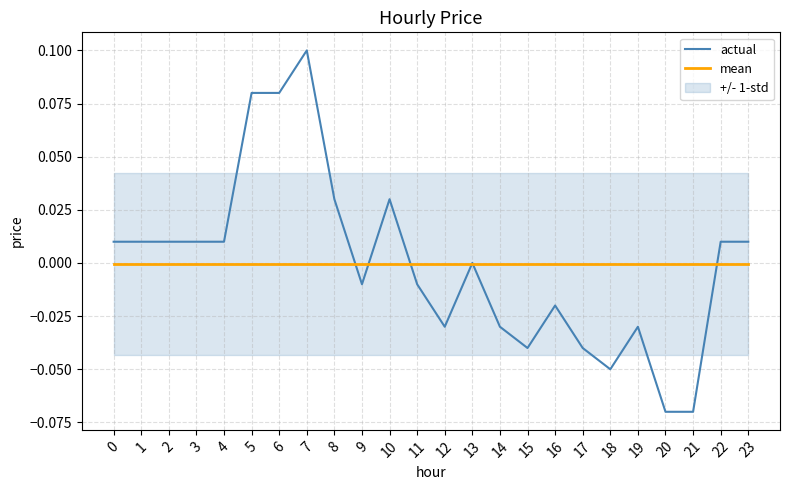

Rank the series by their average value, from lowest to highest.

actual, mean